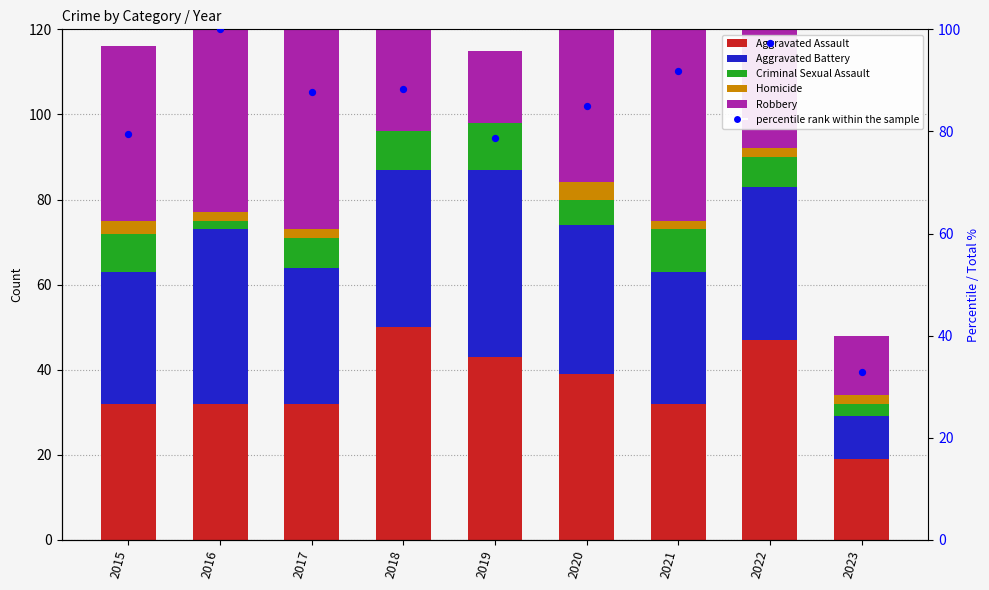

Which series contains the lowest Y value?

Homicide